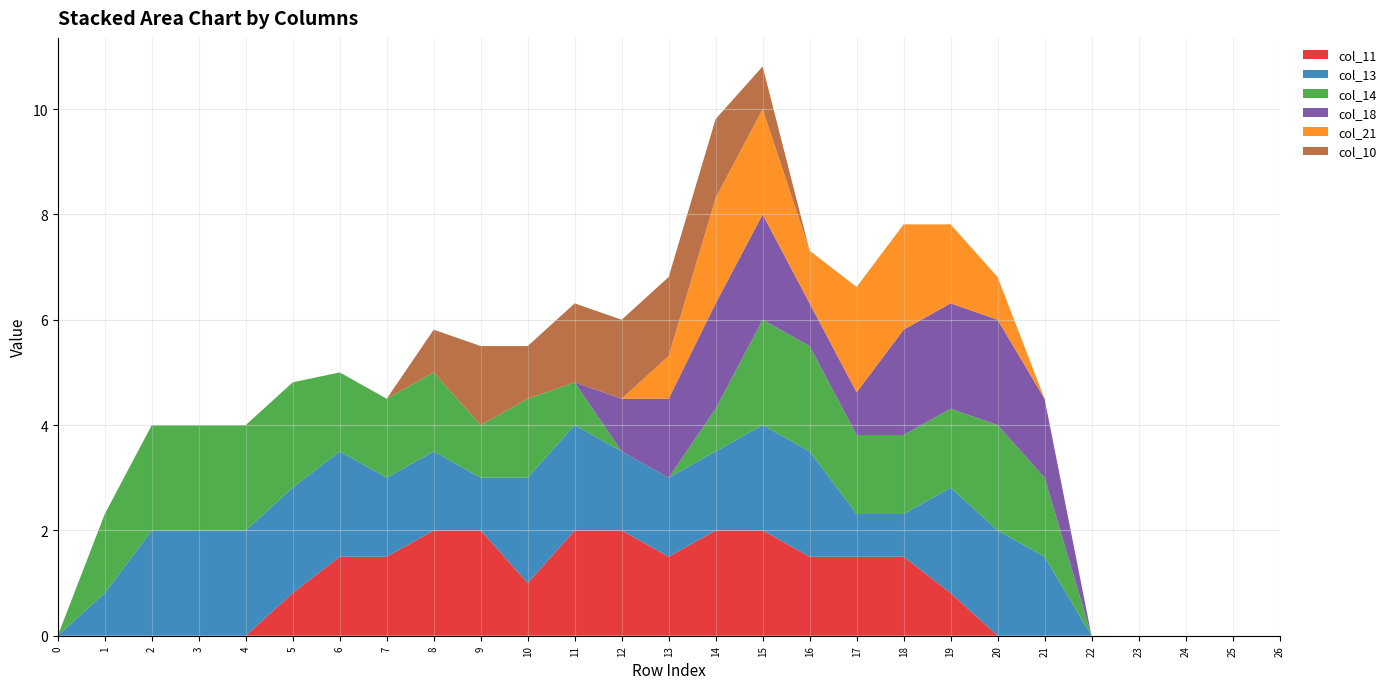

Reading right to left, what are all the values shown in this chart?

col_11: 26=0.0	25=0.0	24=0.0	23=0.0	22=0.0	21=0.0	20=0.0	19=0.8	18=1.5	17=1.5	16=1.5	15=2.0	14=2.0	13=1.5	12=2.0	11=2.0	10=1.0	9=2.0	8=2.0	7=1.5	6=1.5	5=0.8	4=0.0	3=0.0	2=0.0	1=0.0	0=0.0
col_13: 26=0.0	25=0.0	24=0.0	23=0.0	22=0.0	21=1.5	20=2.0	19=2.0	18=0.8	17=0.8	16=2.0	15=2.0	14=1.5	13=1.5	12=1.5	11=2.0	10=2.0	9=1.0	8=1.5	7=1.5	6=2.0	5=2.0	4=2.0	3=2.0	2=2.0	1=0.8	0=0.0
col_14: 26=0.0	25=0.0	24=0.0	23=0.0	22=0.0	21=1.5	20=2.0	19=1.5	18=1.5	17=1.5	16=2.0	15=2.0	14=0.8	13=0.0	12=0.0	11=0.8	10=1.5	9=1.0	8=1.5	7=1.5	6=1.5	5=2.0	4=2.0	3=2.0	2=2.0	1=1.5	0=0.0
col_18: 26=0.0	25=0.0	24=0.0	23=0.0	22=0.0	21=1.5	20=2.0	19=2.0	18=2.0	17=0.8	16=0.8	15=2.0	14=2.0	13=1.5	12=1.0	11=0.0	10=0.0	9=0.0	8=0.0	7=0.0	6=0.0	5=0.0	4=0.0	3=0.0	2=0.0	1=0.0	0=0.0
col_21: 26=0.0	25=0.0	24=0.0	23=0.0	22=0.0	21=0.0	20=0.8	19=1.5	18=2.0	17=2.0	16=1.0	15=2.0	14=2.0	13=0.8	12=0.0	11=0.0	10=0.0	9=0.0	8=0.0	7=0.0	6=0.0	5=0.0	4=0.0	3=0.0	2=0.0	1=0.0	0=0.0
col_10: 26=0.0	25=0.0	24=0.0	23=0.0	22=0.0	21=0.0	20=0.0	19=0.0	18=0.0	17=0.0	16=0.0	15=0.8	14=1.5	13=1.5	12=1.5	11=1.5	10=1.0	9=1.5	8=0.8	7=0.0	6=0.0	5=0.0	4=0.0	3=0.0	2=0.0	1=0.0	0=0.0